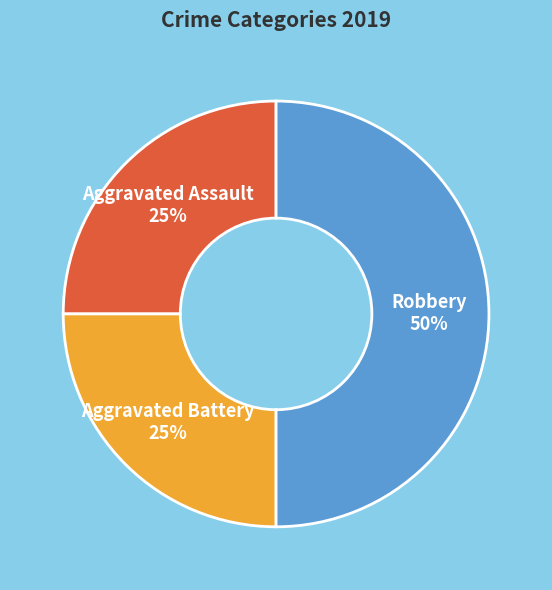

To the nearest percent, what is the difference between the largest and smallest slice percentages?

25%